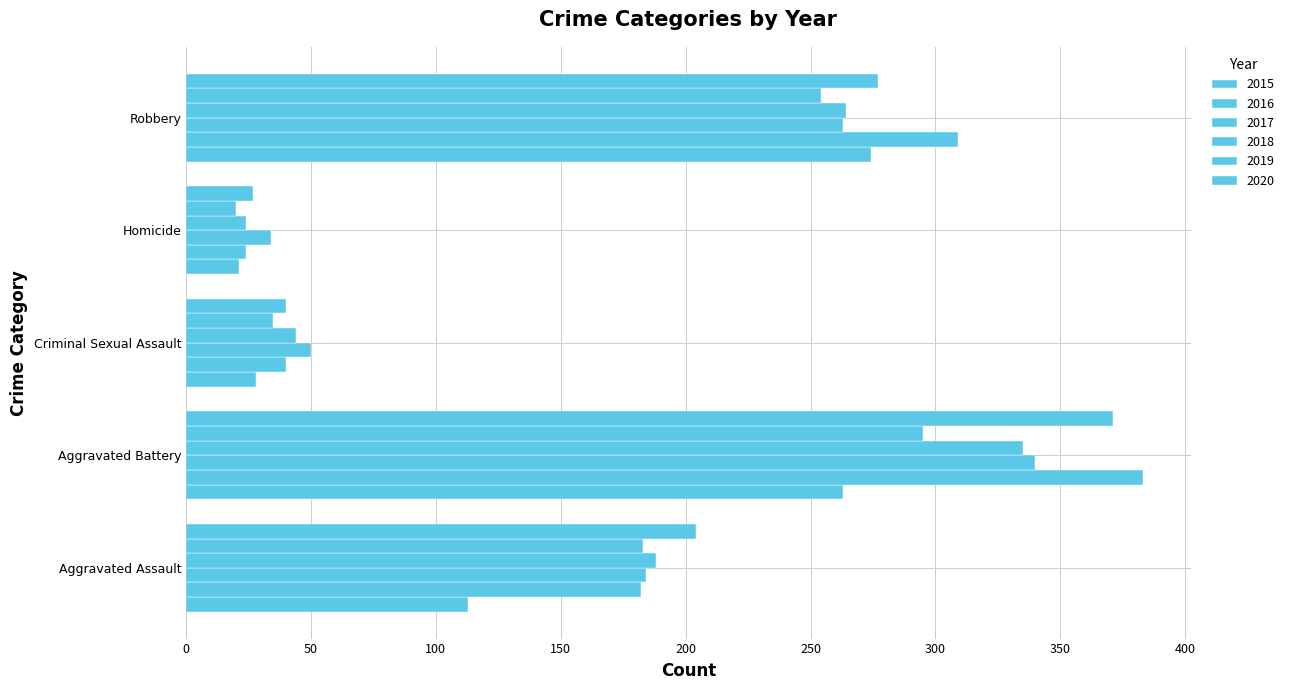

What is the approximate value of 2018 at Aggravated Battery?

335